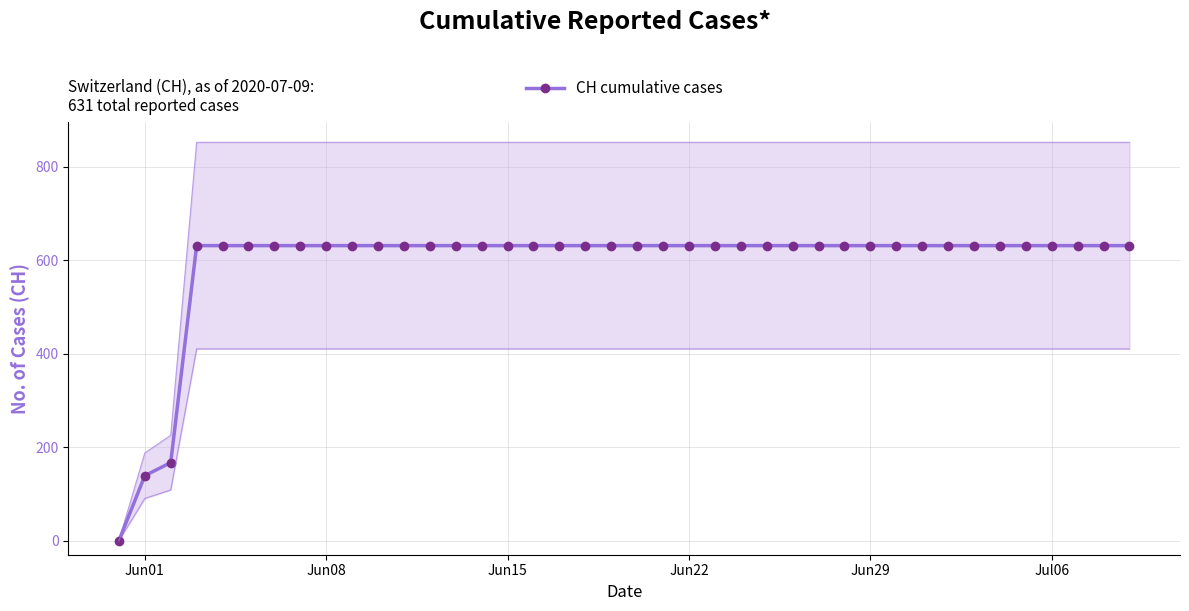

Reading left to right, transcribe all the data shown in this chart.

0	139	167	631	631	631	631	631	631	631	631	631	631	631	631	631	631	631	631	631	631	631	631	631	631	631	631	631	631	631	631	631	631	631	631	631	631	631	631	631